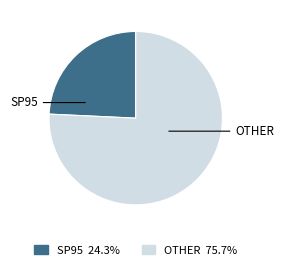

Rank the categories by value from highest to lowest.

OTHER, SP95